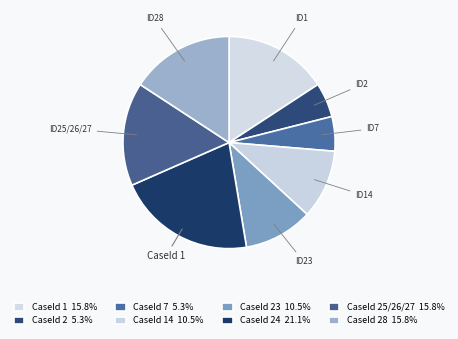

Is there a majority slice in this chart?

No